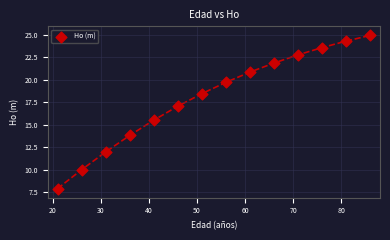

What is the range of Y values (max minus min)?

17.1